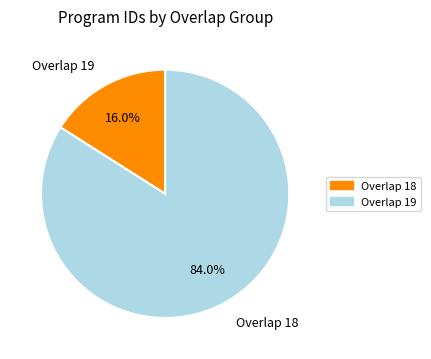

Combined, what portion of the pie is Overlap 19 and Overlap 18?

100.0%